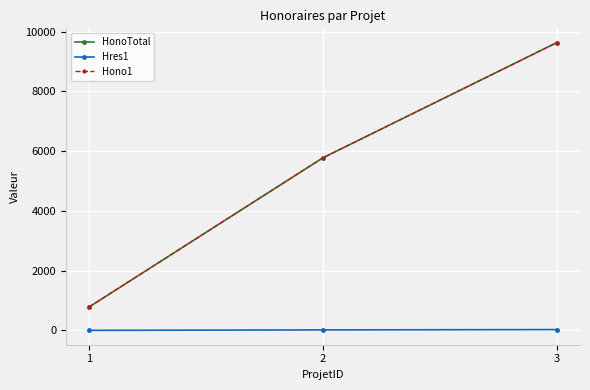

Which series has the largest range (max minus min)?

HonoTotal